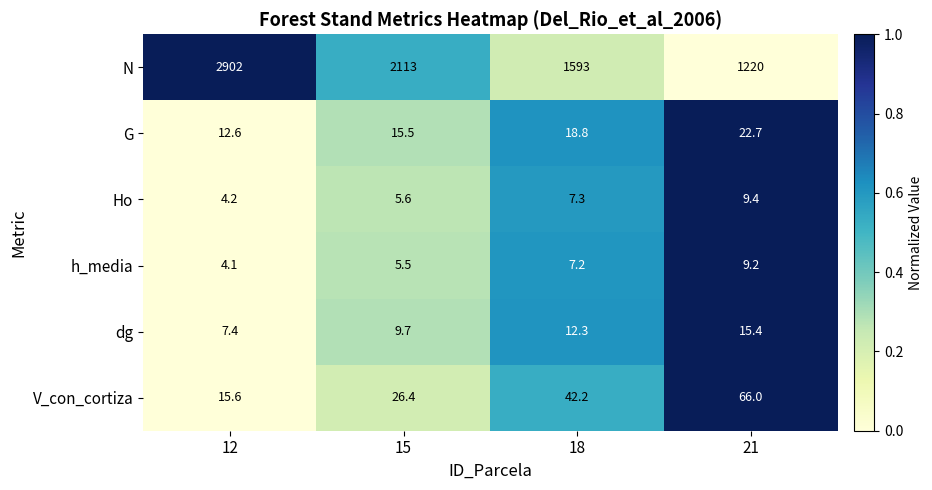

List the series in order of their peak value, highest first.

N, V_con_cortiza, G, dg, Ho, h_media